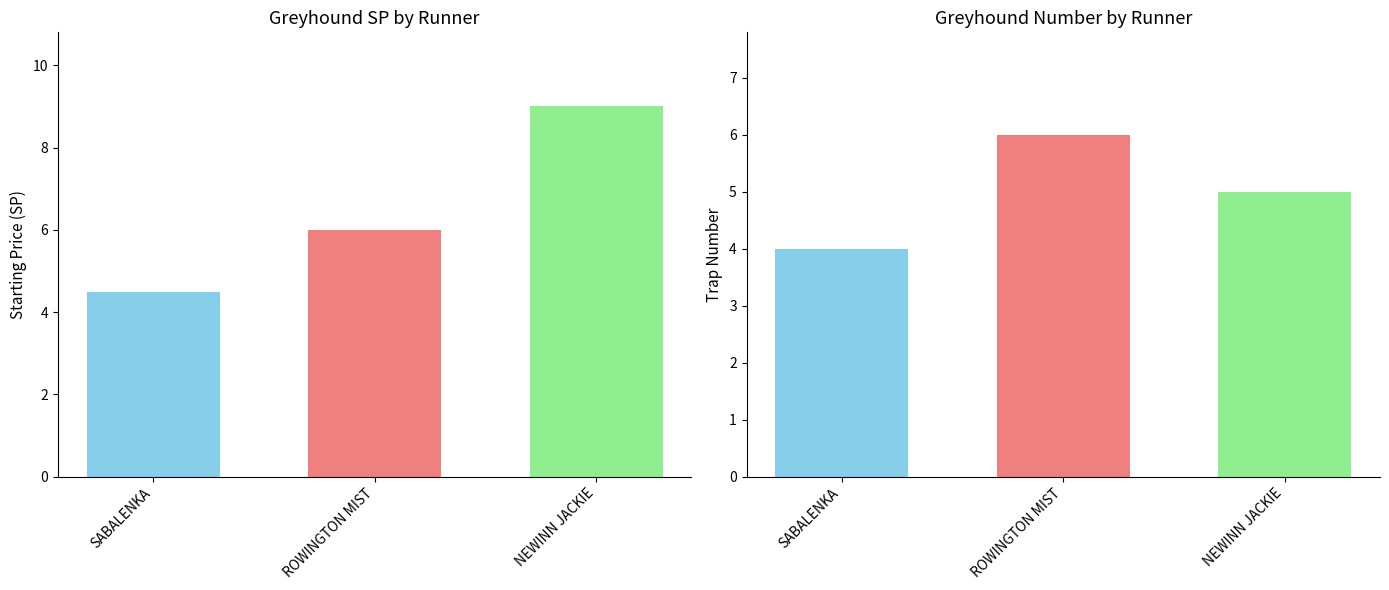

What is the sum of the sp values at SABALENKA and NEWINN JACKIE?

13.5